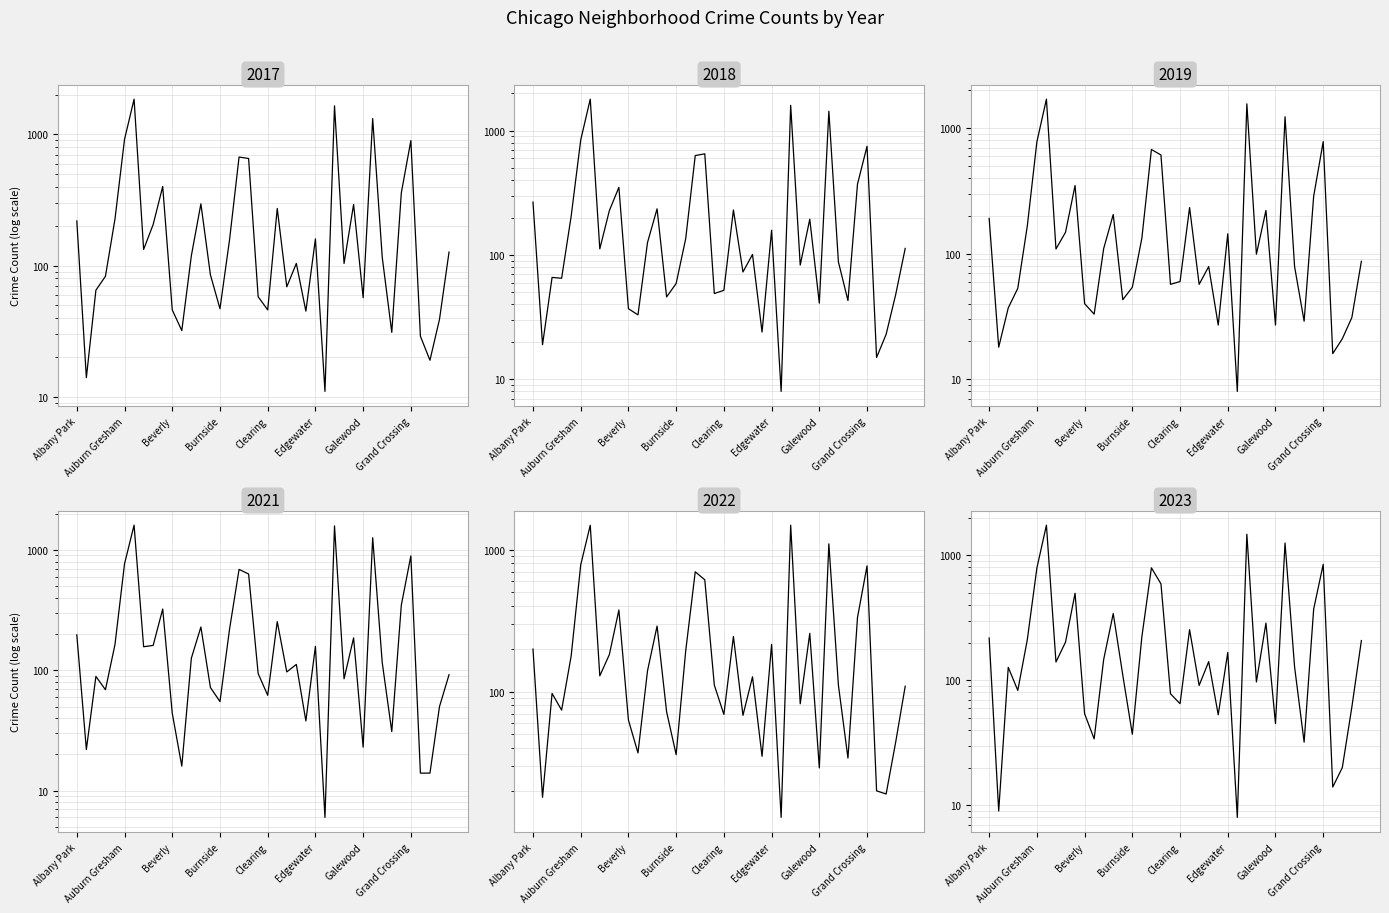

Which series ends up on top after the final intersection of 2019 and 2017?

2017